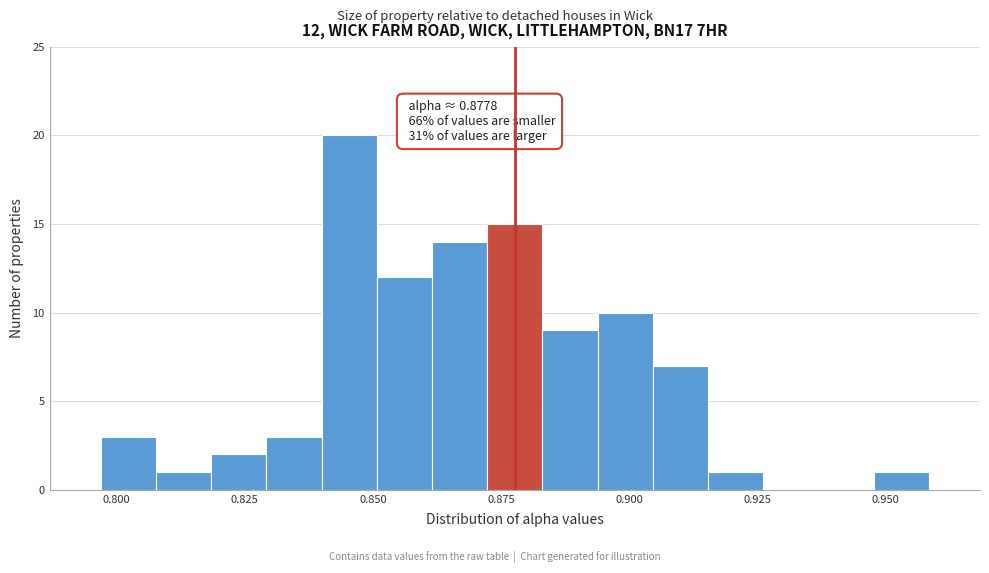

Around what value on the x-axis is the tallest bar? Give the approximate position of its centre, as read against the axis.

0.845